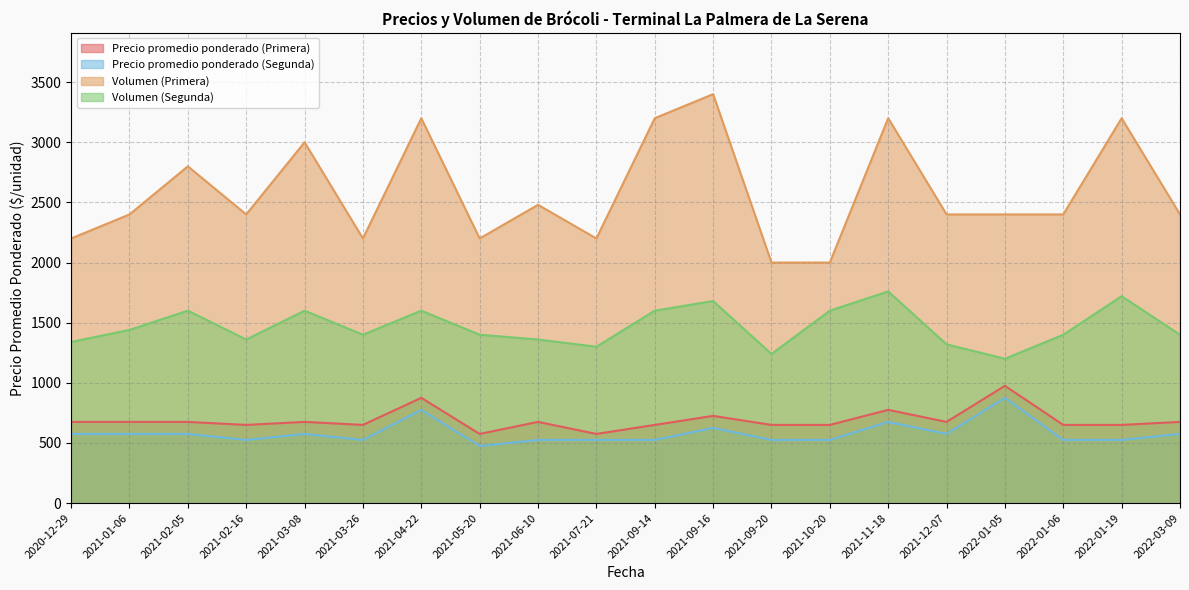

How many interior local peaks does the Precio promedio ponderado (Primera) series have?

6